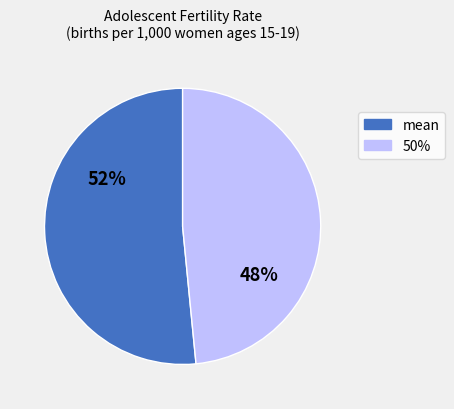

To the nearest percent, what is the average slice percentage?

50%